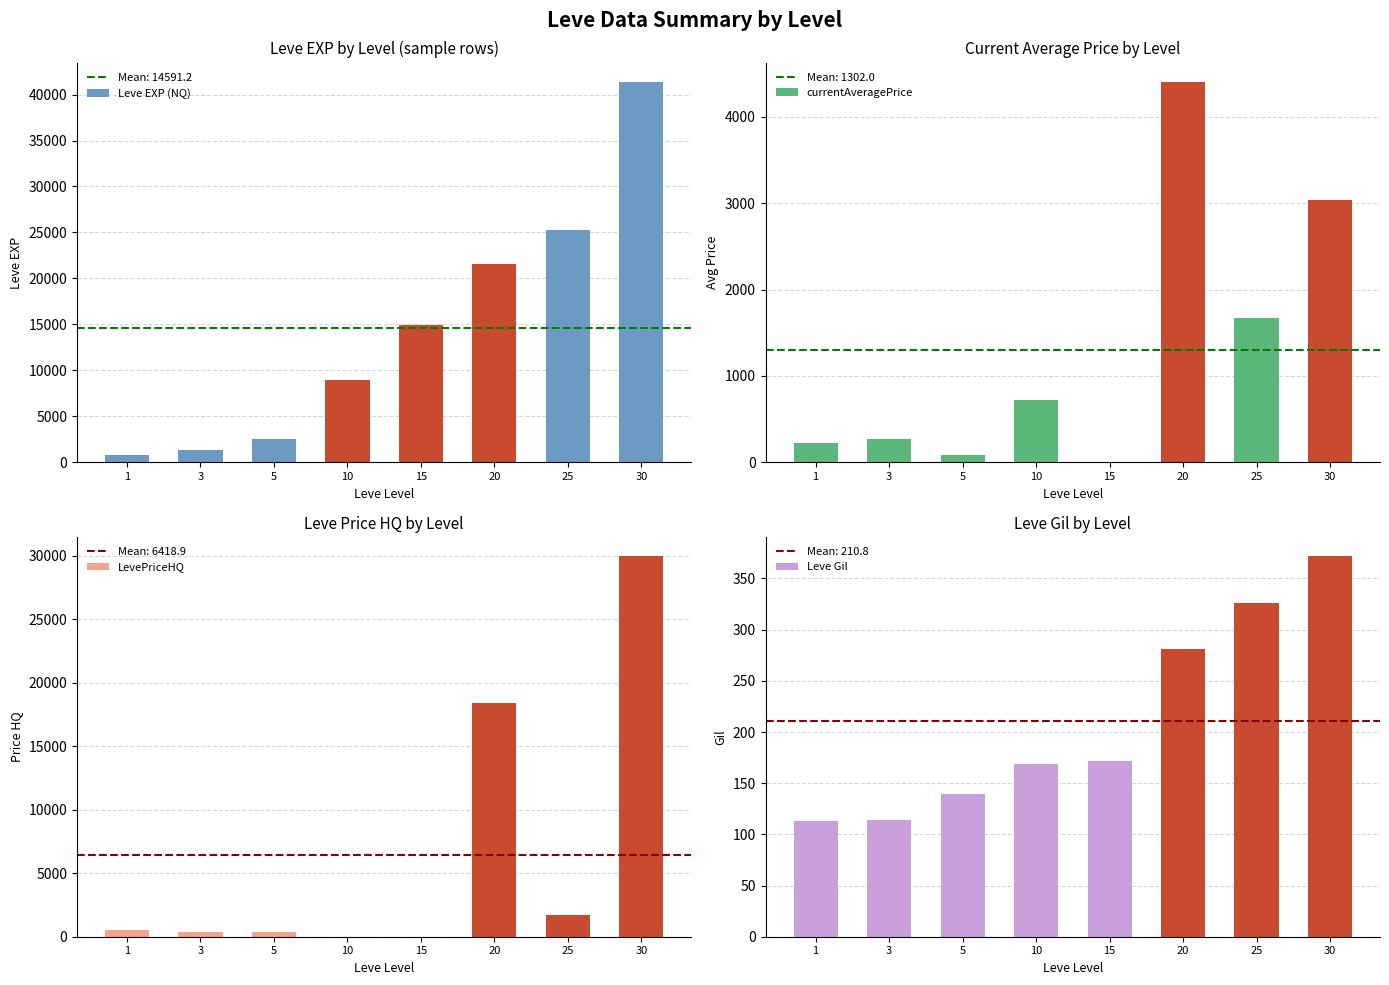

What value does the Leve Gil series have at 3?

114